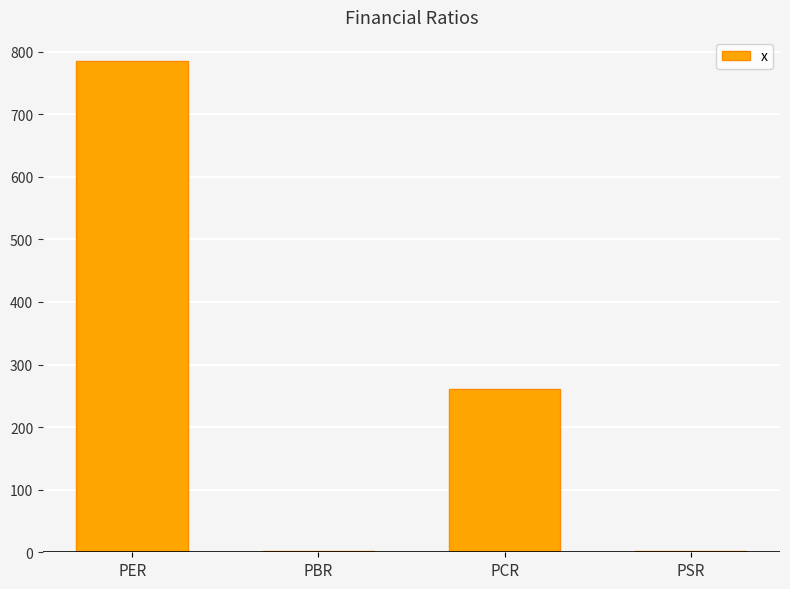

What is the greatest value displayed?

784.3